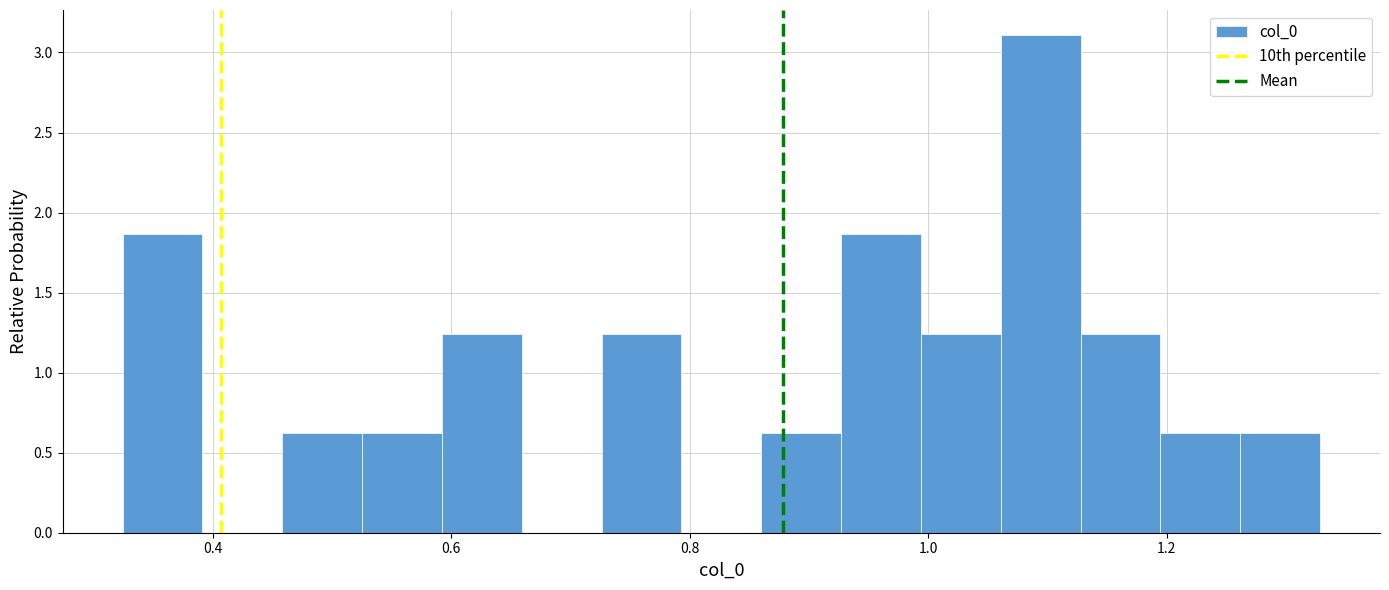

Around what value on the x-axis is the tallest bar? Give the approximate position of its centre, as read against the axis.

1.10